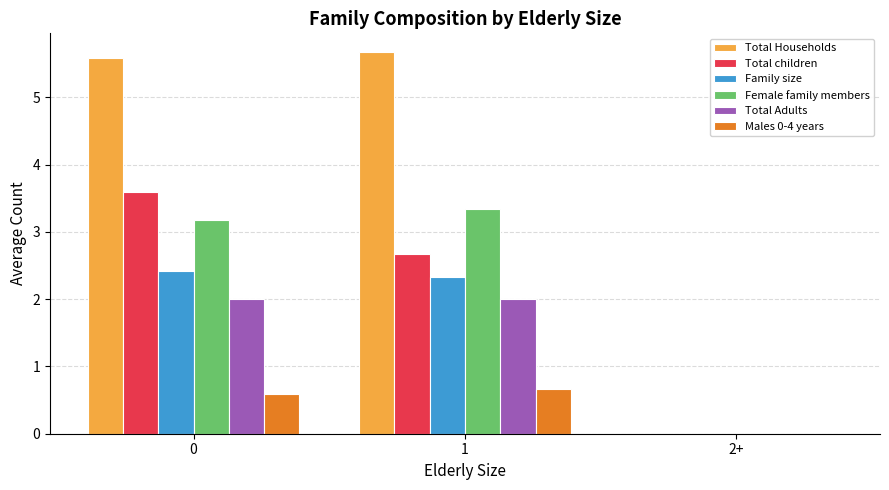

Is it true that Female family members equals 1.2 at 1?

False